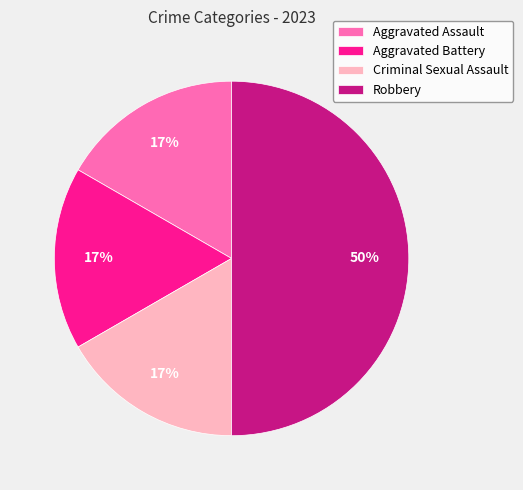

Is the sum of Robbery and Aggravated Assault greater than half?

Yes